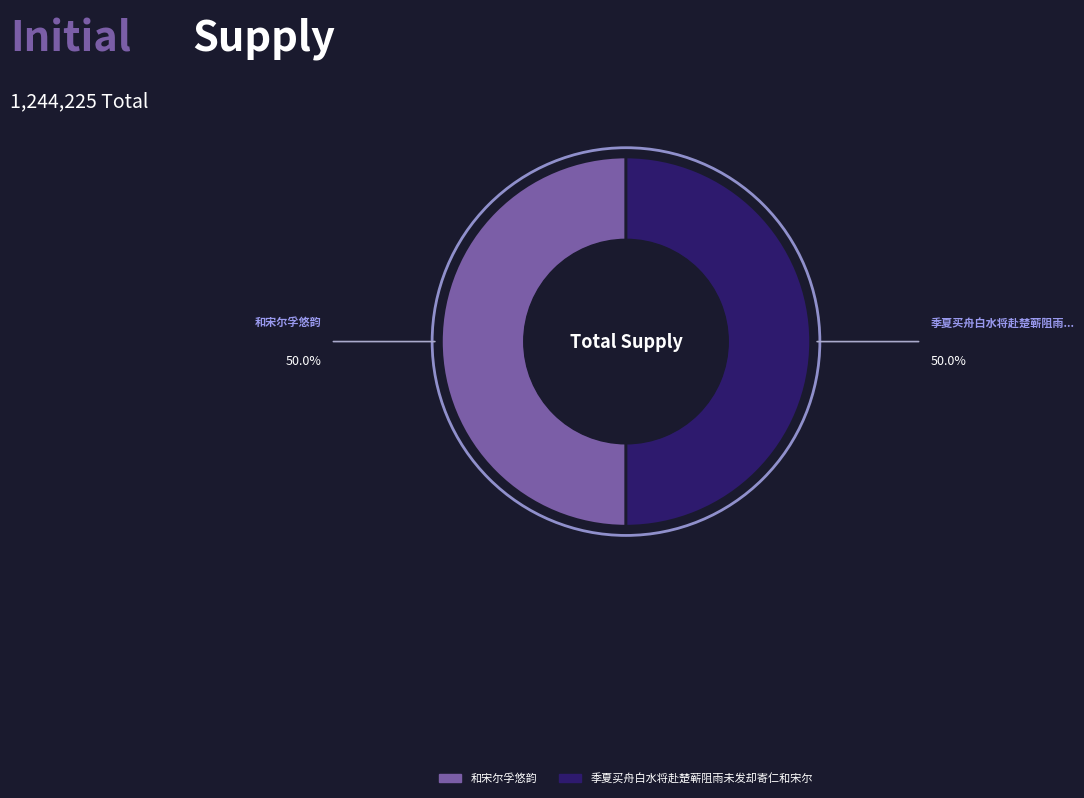

How many slices are in this pie chart?

2